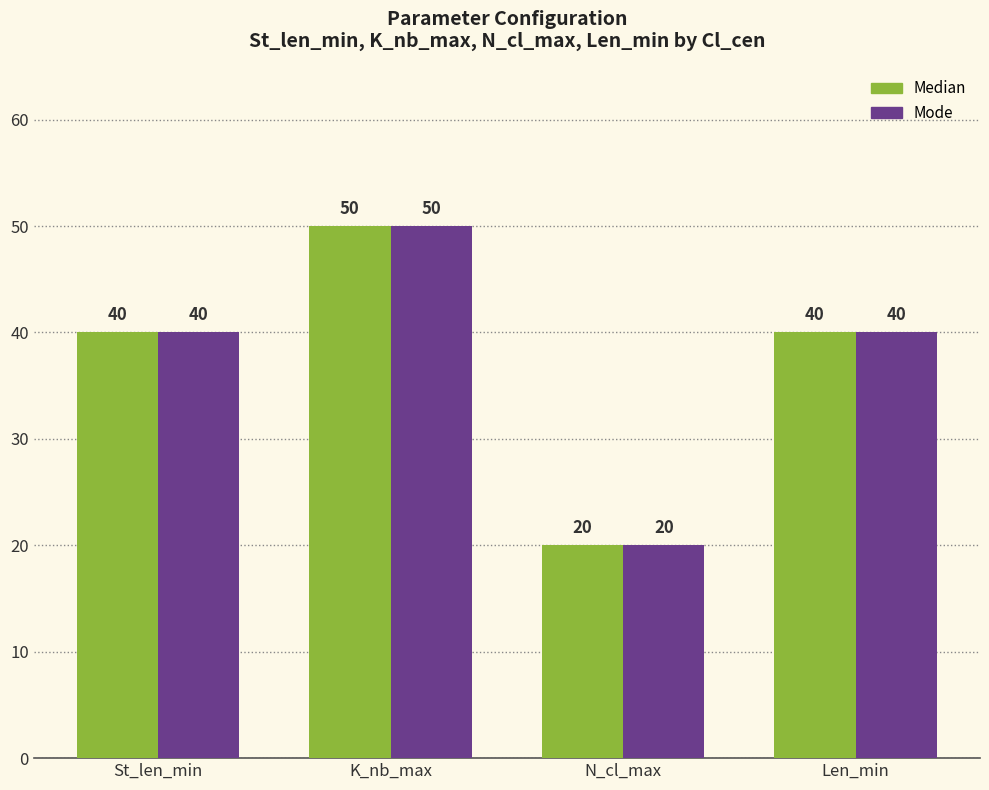

What is the smallest value displayed?

20